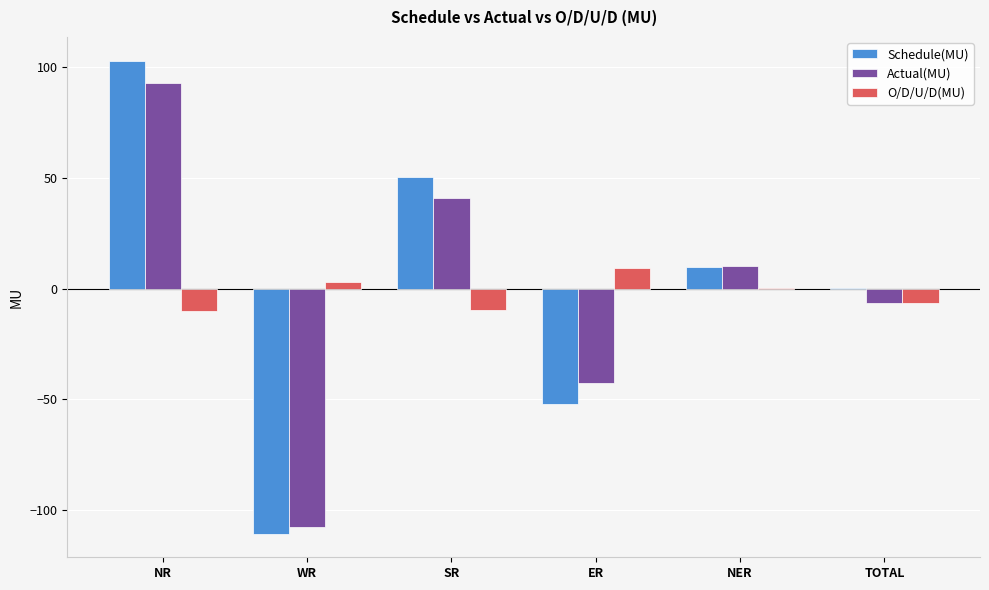

What is the greatest value displayed?

102.8